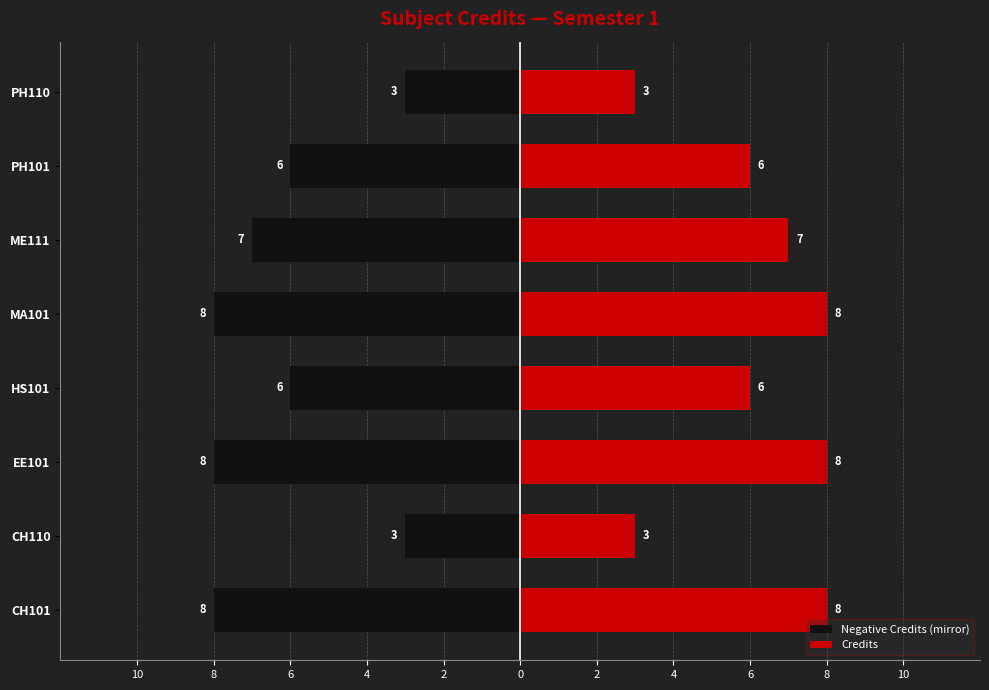

Reading left to right, extract all data points from this chart.

Negative Credits (mirror): -8	-3	-8	-6	-8	-7	-6	-3
Credits: 8	3	8	6	8	7	6	3